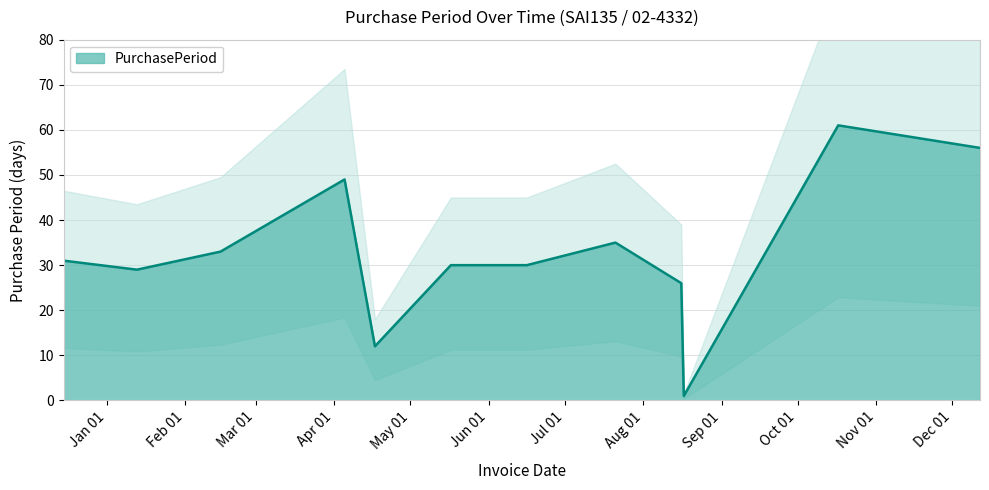

Reading left to right, transcribe all the data shown in this chart.

2016-12-15=31	2017-01-13=29	2017-02-15=33	2017-04-05=49	2017-04-17=12	2017-05-17=30	2017-06-16=30	2017-07-21=35	2017-08-16=26	2017-08-17=1	2017-10-17=61	2017-12-12=56